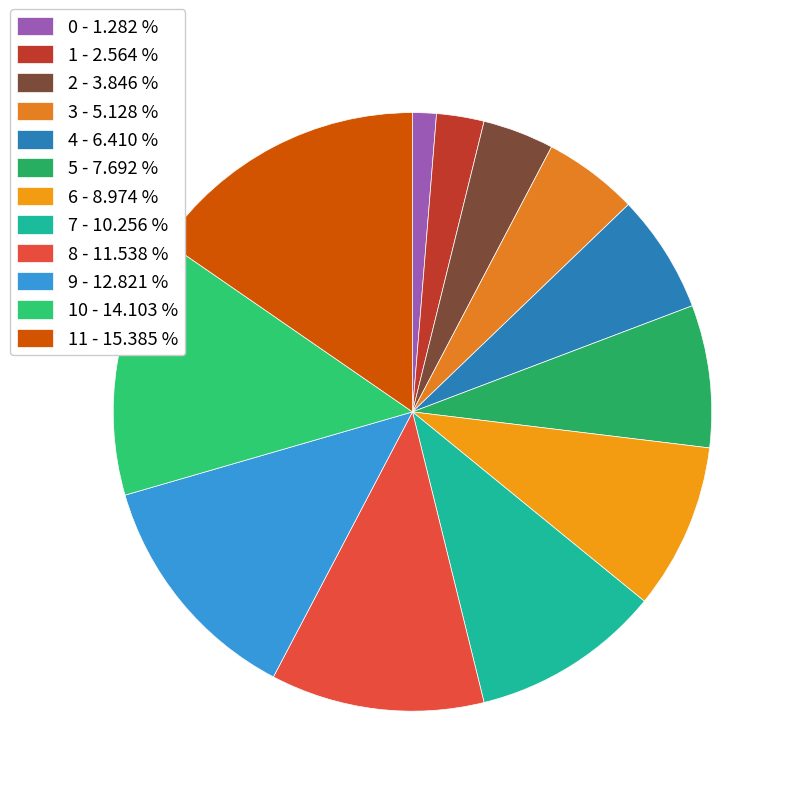

Count the number of slices in the pie.

12